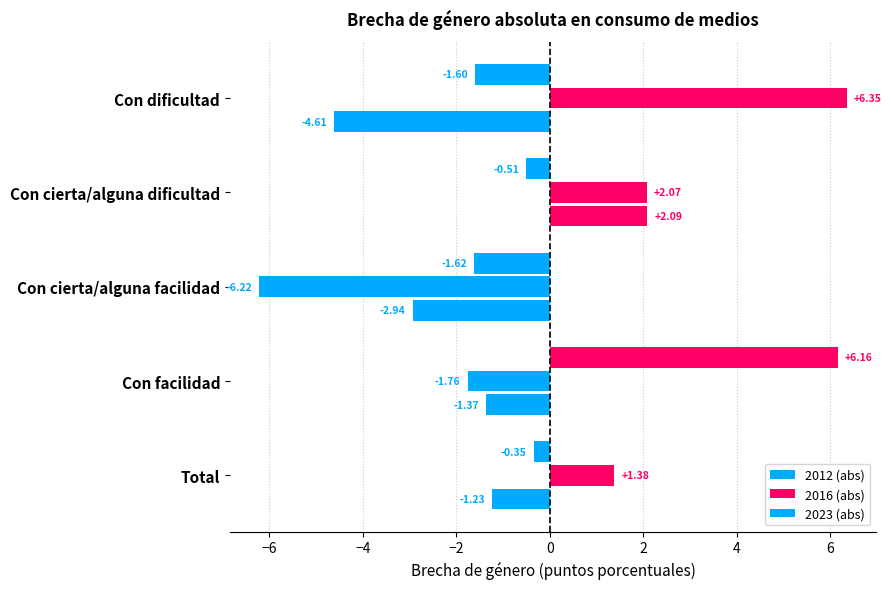

What is the smallest value displayed?

-6.2